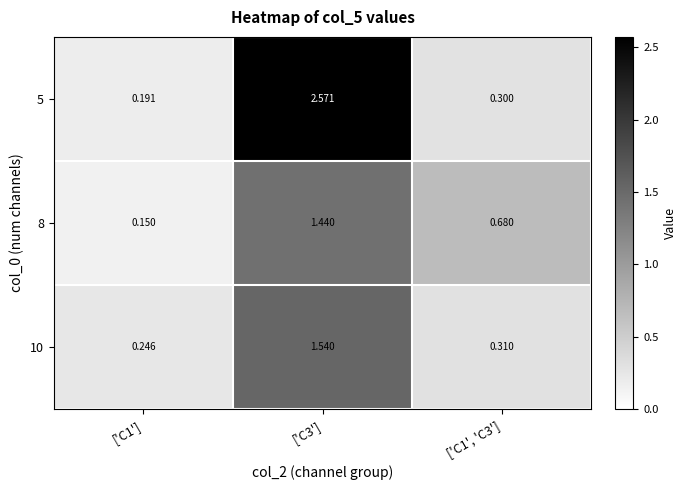

Is the value of 8 at ['C1', 'C3'] greater than the value of 10 at ['C1', 'C3']?

Yes